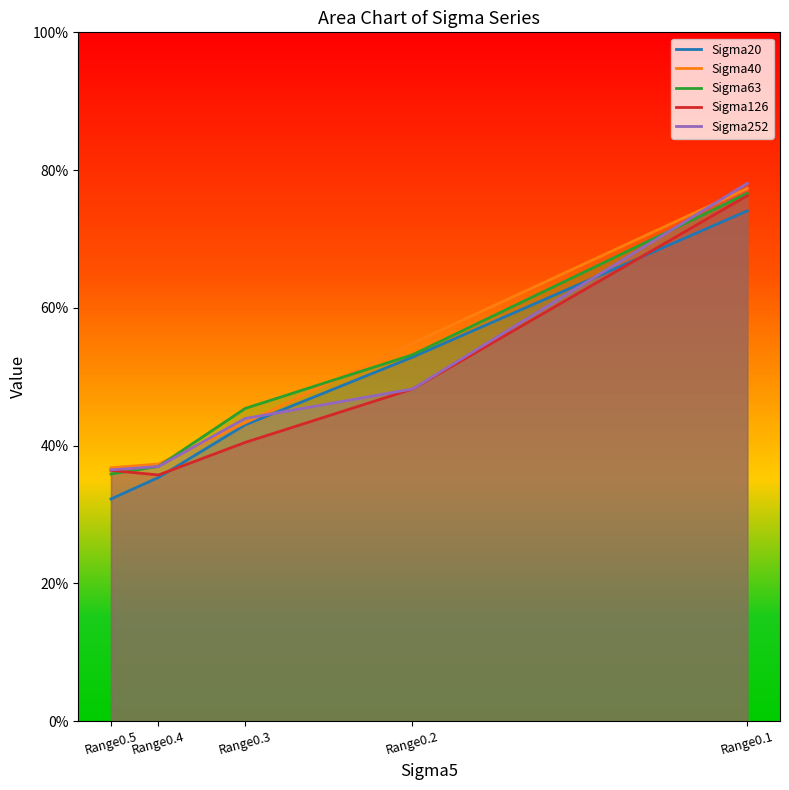

What is the difference between the second highest and minimum values in the Sigma40 series?

0.2